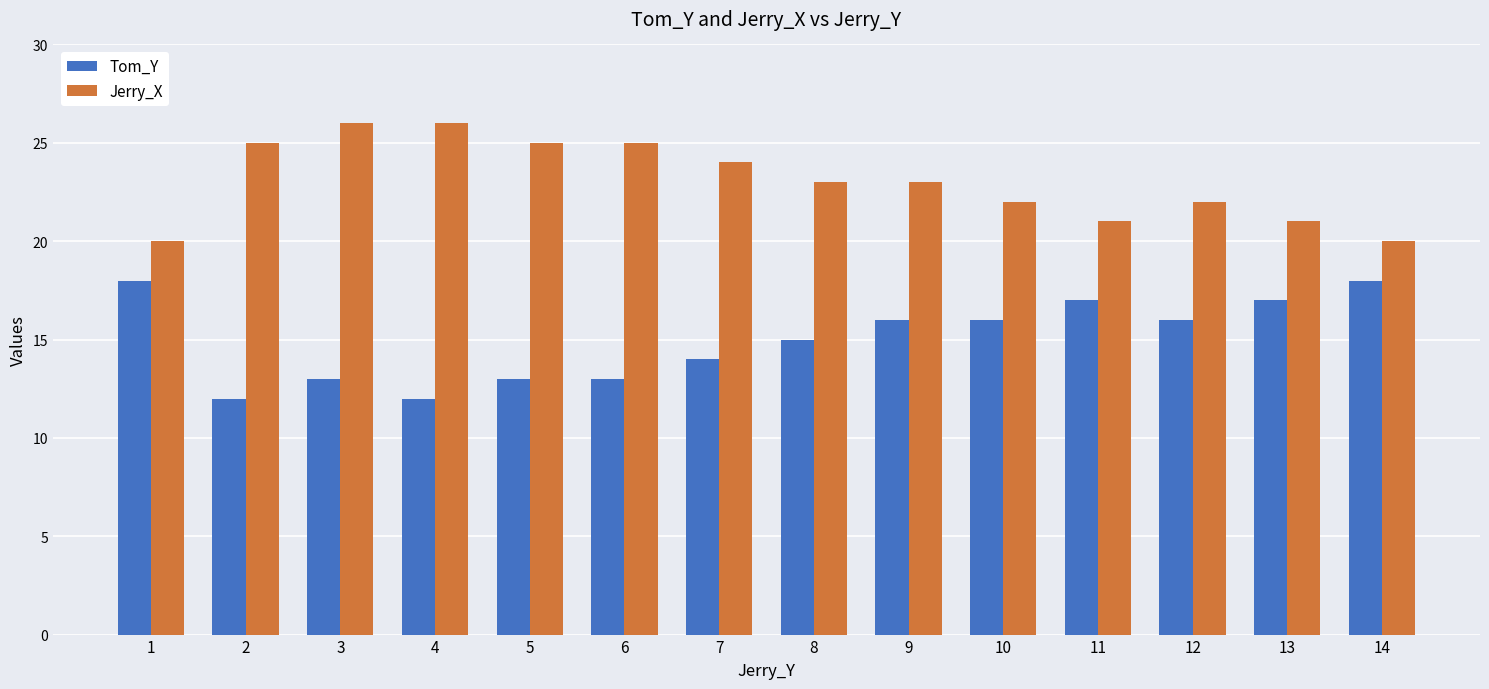

What is the difference between the Jerry_X values at 4 and 13?

5